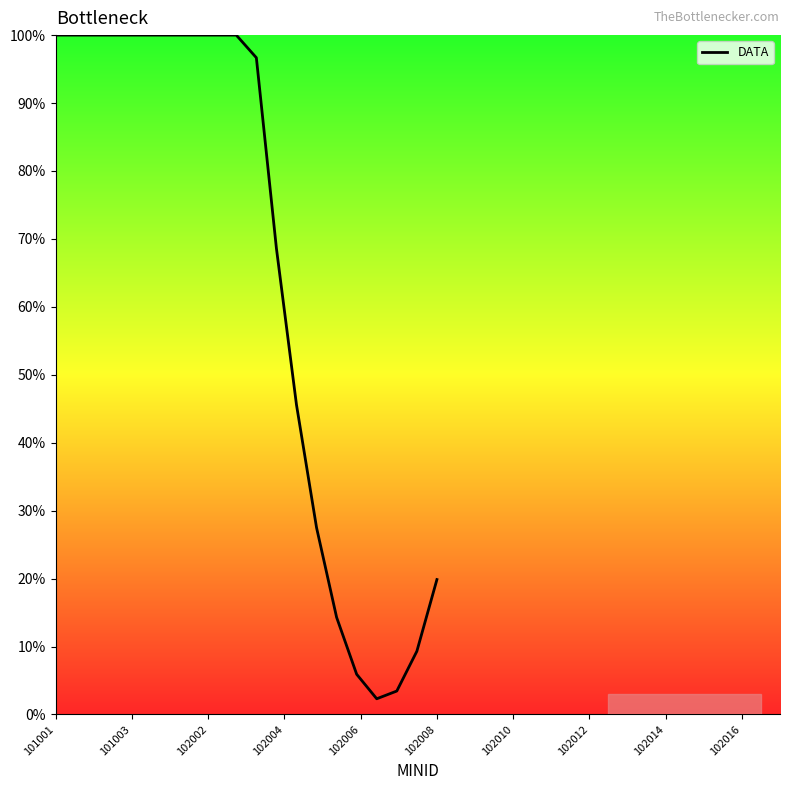

What is the difference between the maximum and minimum values?

97.7